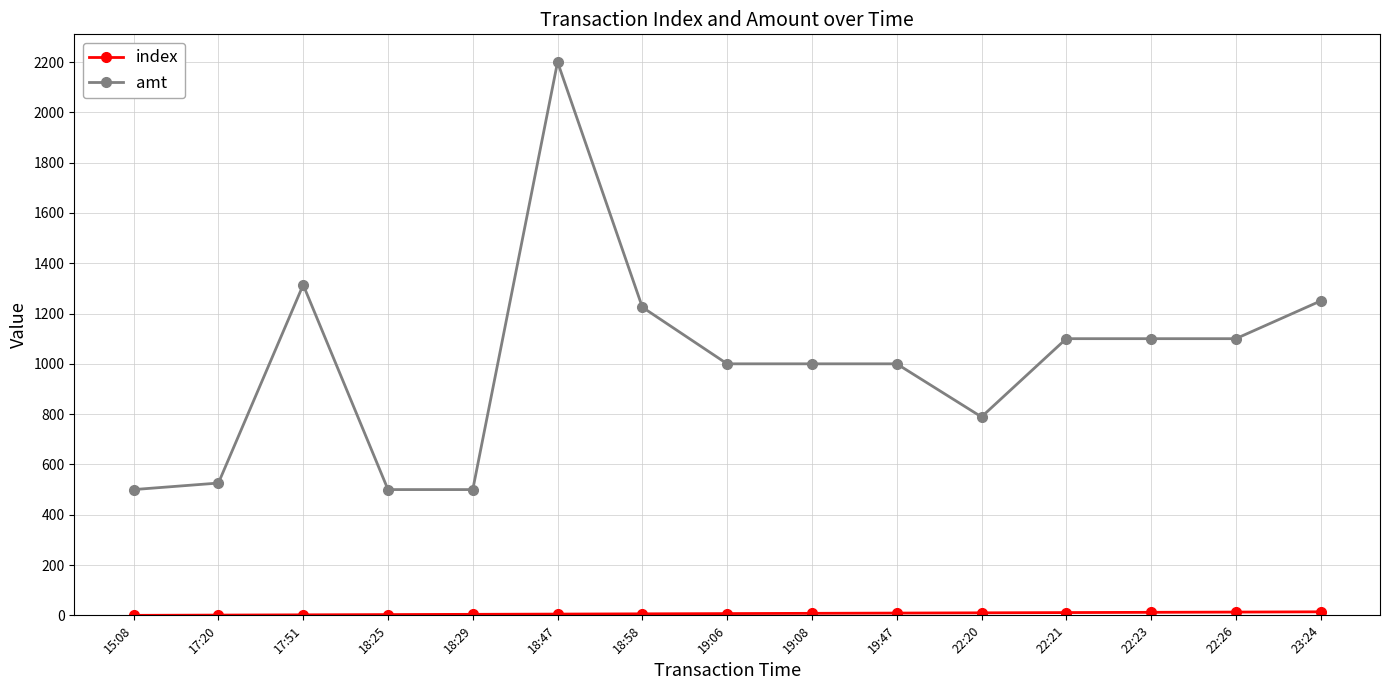

What is the label of the 10th point from the right?

18:47